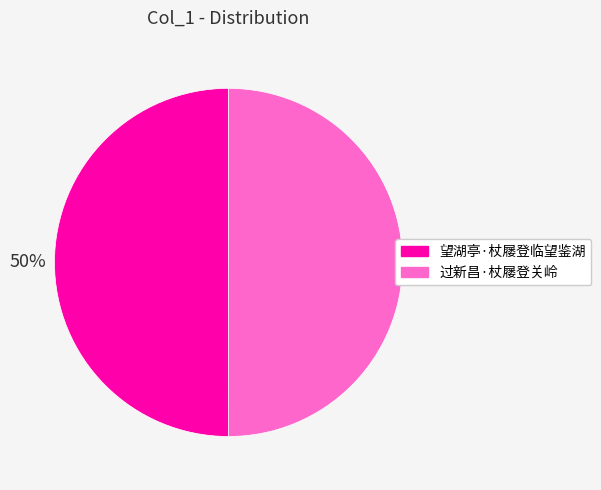

Is the sum of 过新昌·杖屦登关岭 and 望湖亭·杖屦登临望鉴湖 greater than half?

Yes